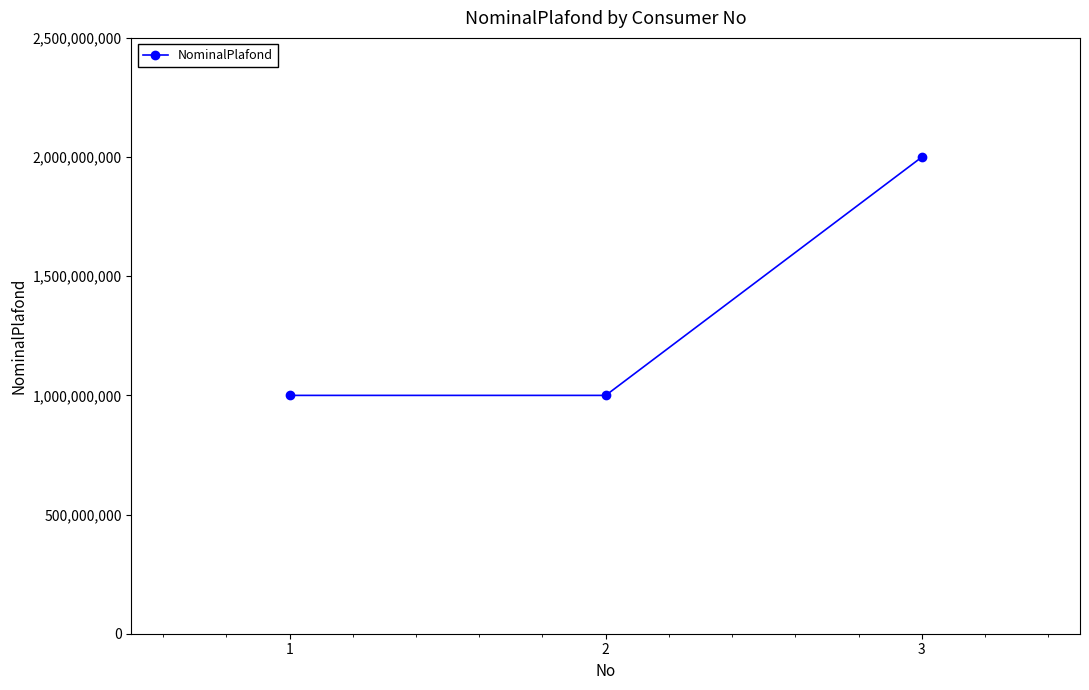

How many data points are above 1000000000?

1